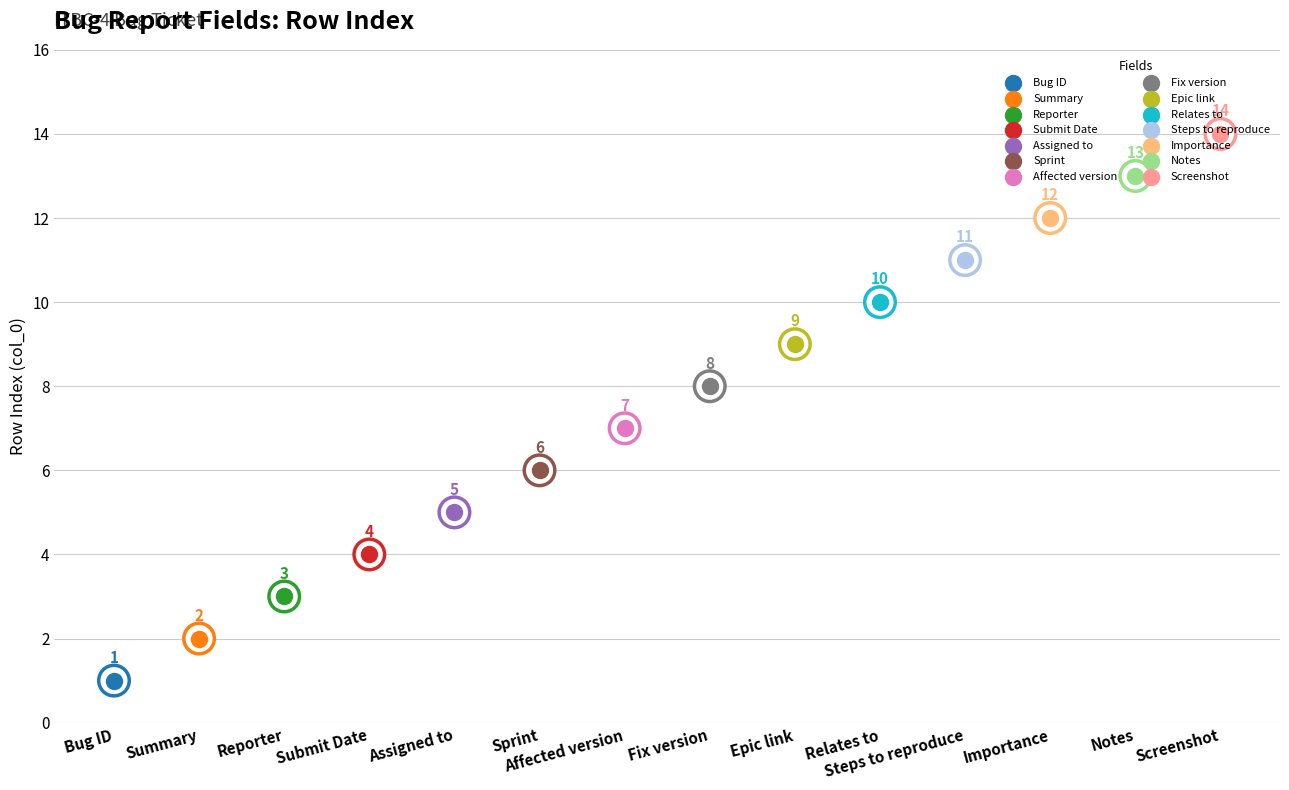

What is the ratio of the value at Bug ID to the value at Affected version?

0.1